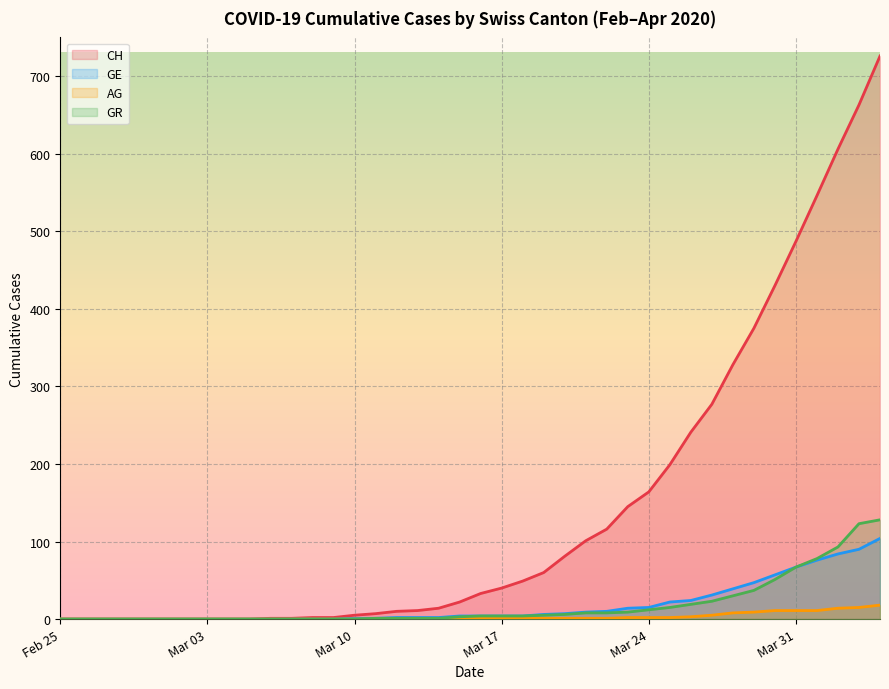

Reading left to right, list all the values displayed in this chart.

CH: 0	0	0	0	0	0	0	0	0	0	1	1	2	2	5	7	10	11	14	22	33	40	49	60	81	101	116	145	164	199	241	277	328	375	430	487	546	606	663	726
GE: 0	0	0	0	0	0	0	0	0	0	0	0	0	0	1	1	2	2	2	4	4	4	4	6	7	9	10	14	15	22	24	31	39	47	57	67	76	84	90	104
AG: 0	0	0	0	0	0	0	0	0	0	0	0	0	0	0	0	0	0	0	1	1	1	1	1	1	1	1	2	2	2	3	5	8	9	11	11	11	14	15	18
GR: 0	0	0	0	0	0	0	0	0	0	0	0	0	0	0	1	1	1	1	3	4	4	4	5	6	8	8	9	12	15	19	23	30	37	51	67	78	93	123	128